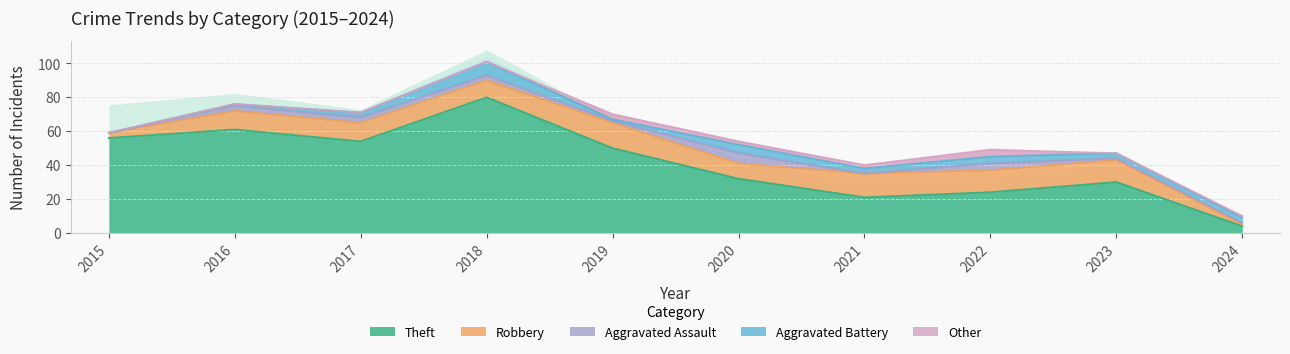

How many data points in Other are less than 1?

5